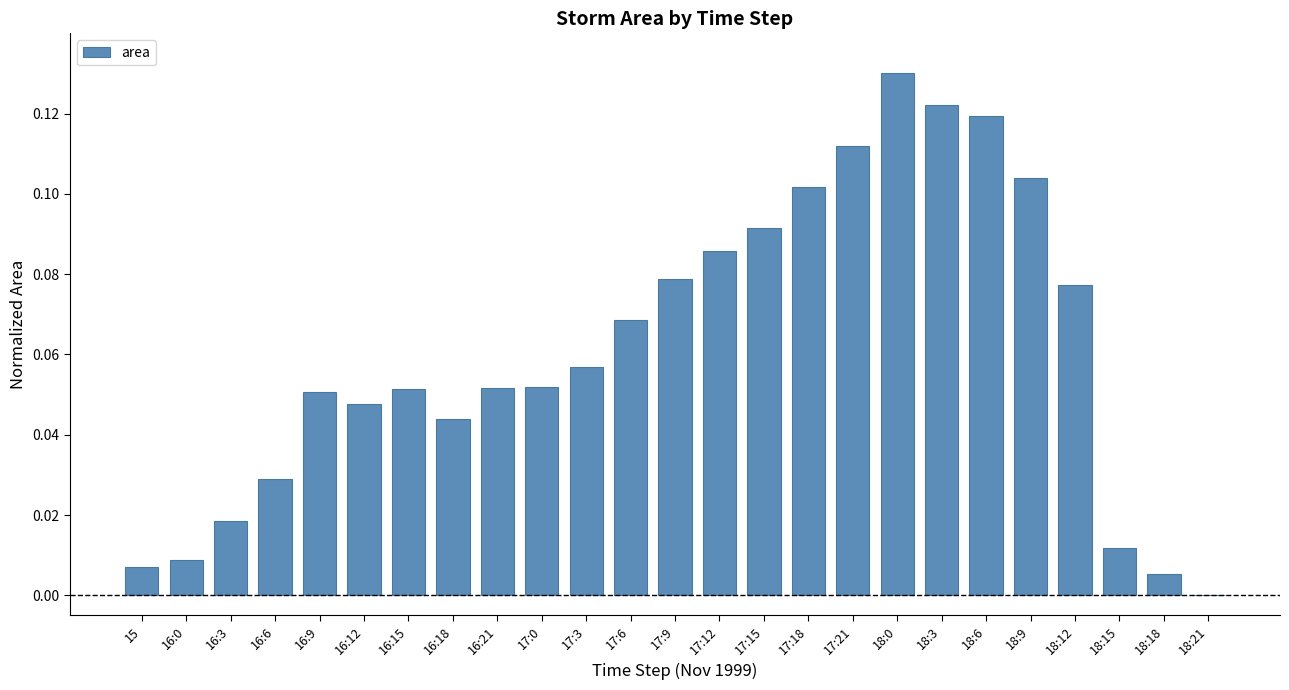

The value at 16:12 is 0.0. True or false?

True